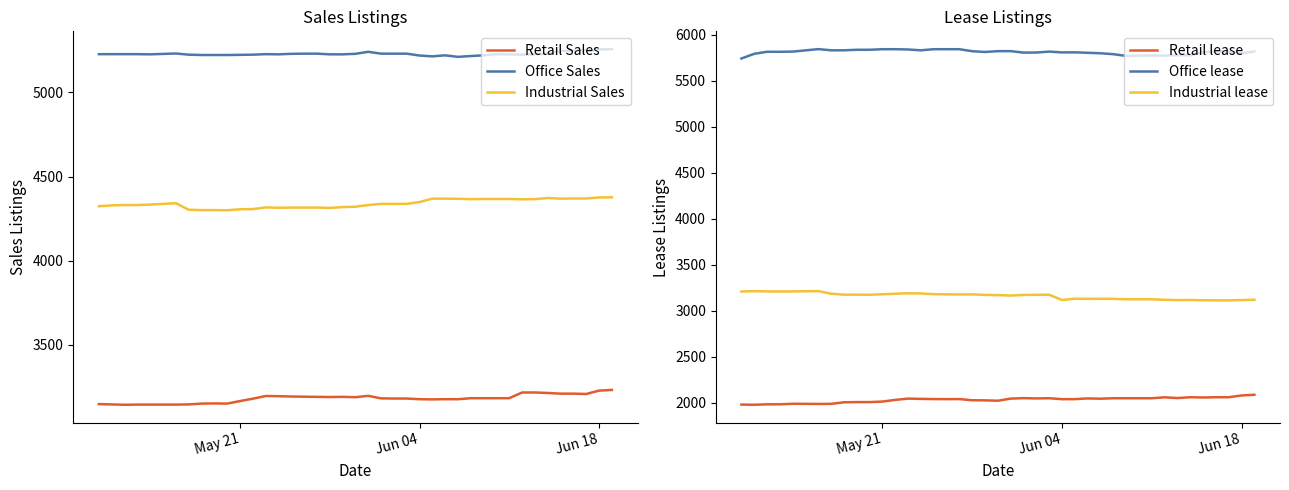

What is the minimum value for Office lease?

5742